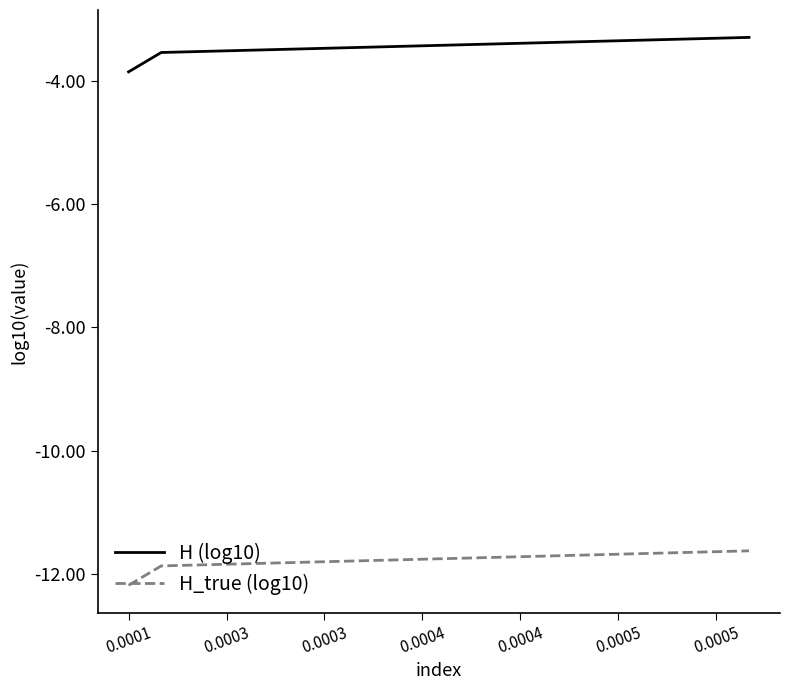

List the series in order of their overall mean, highest first.

H (log10), H_true (log10)